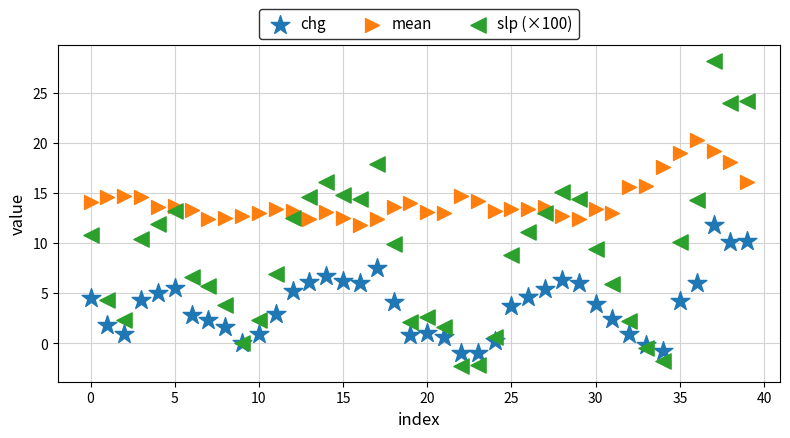

Which series reaches the maximum Y coordinate?

slp (×100)